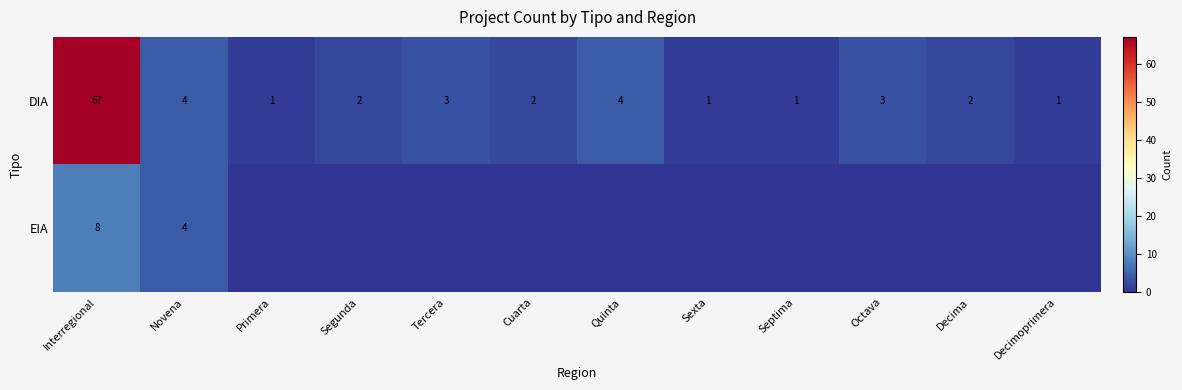

What is the difference between the DIA values at Interregional and Tercera?

64